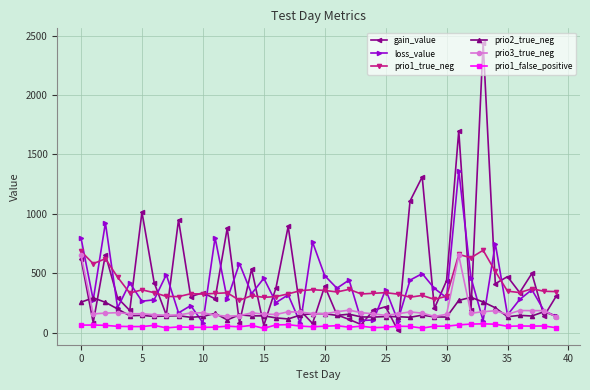

True or false: prio3_true_neg has more than 2 interior local peaks.

True